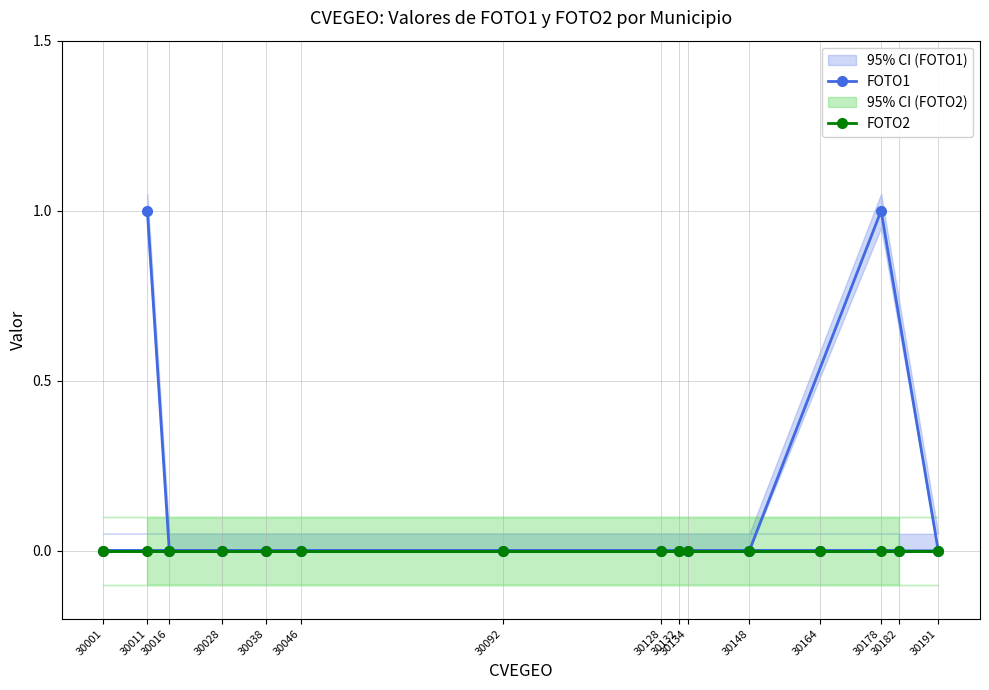

Rank the categories by FOTO2 value from lowest to highest.

30011, 30016, 30028, 30134, 30148, 30178, 30191, 30001, 30038, 30046, 30092, 30128, 30132, 30164, 30182